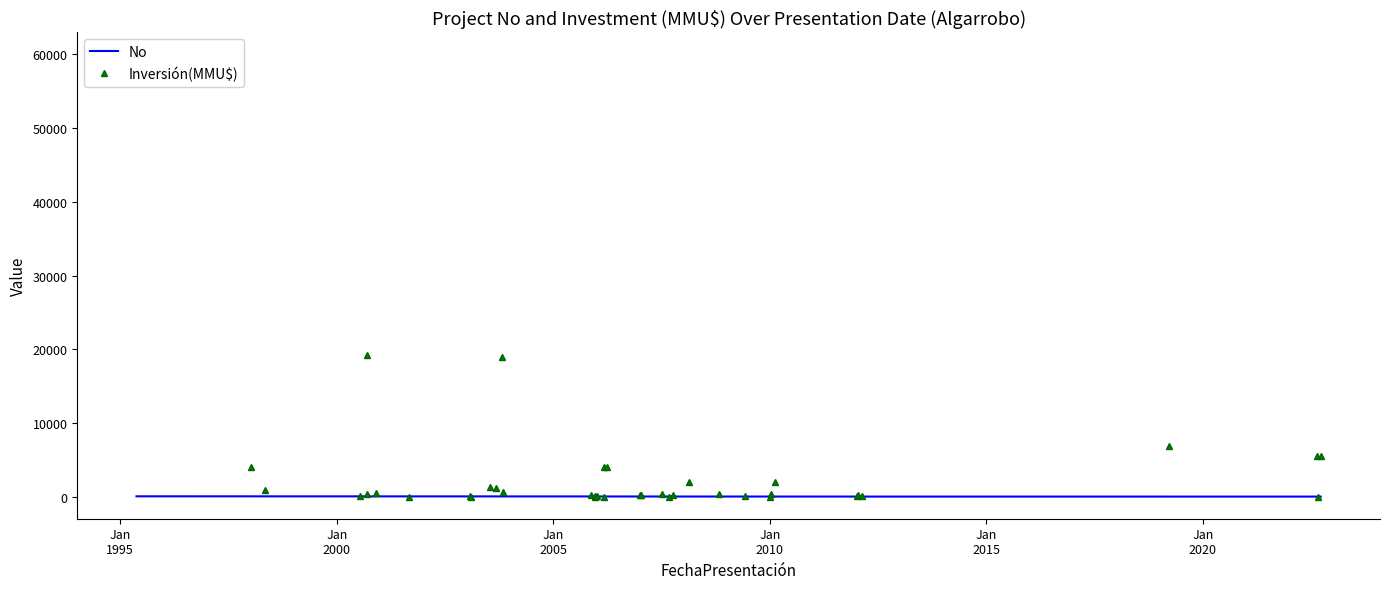

Is it true that Inversión(MMU$) equals 0 at 29?

False